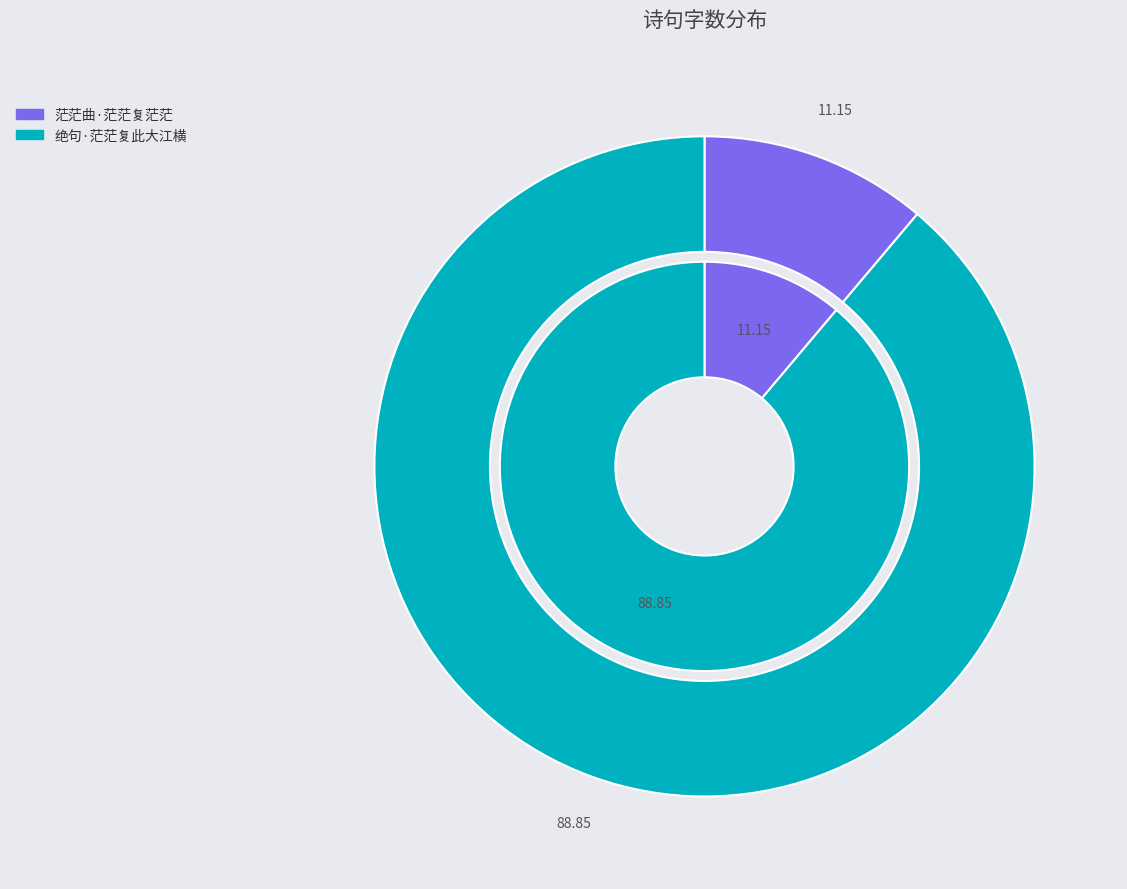

Which has a higher value, 绝句·茫茫复此大江横 or 茫茫曲·茫茫复茫茫?

绝句·茫茫复此大江横